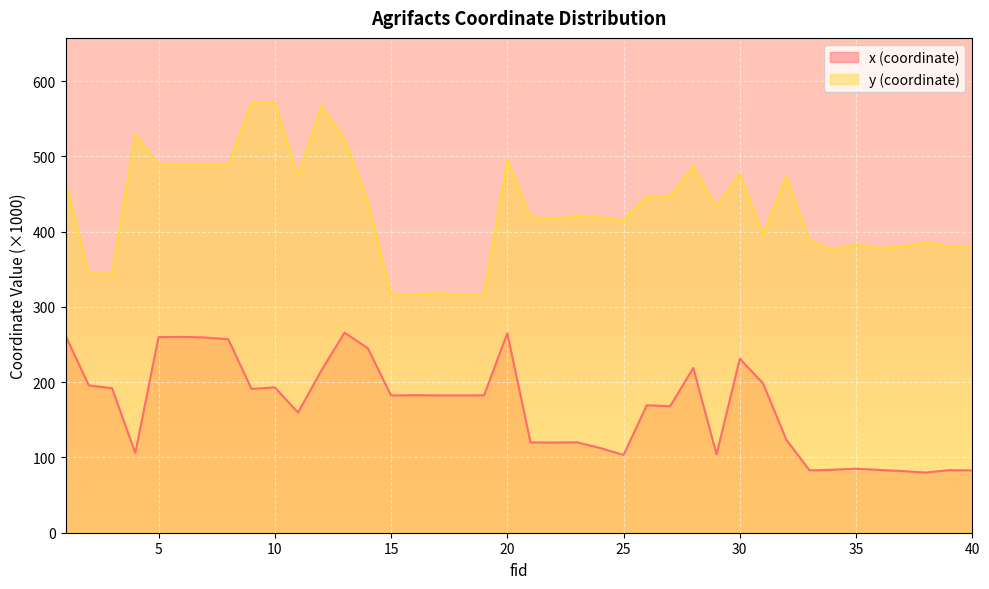

What is the sum of the x values at 32 and 5?

383.3